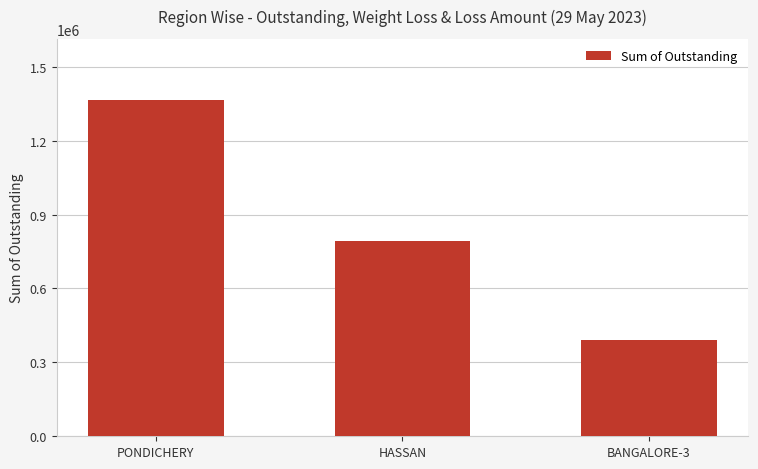

What is the average value?

850165